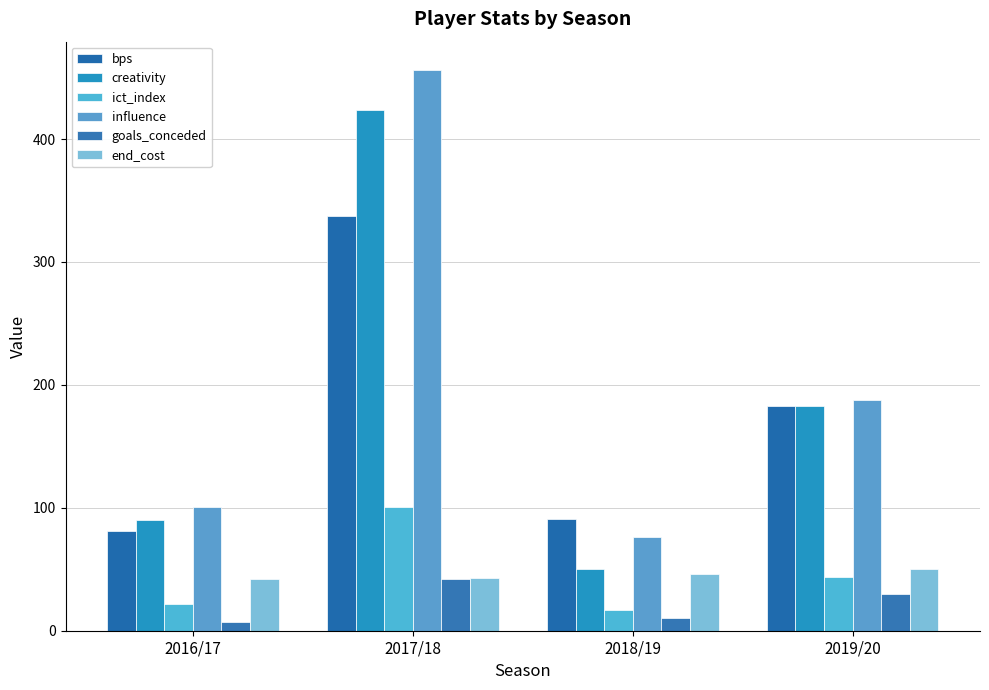

What value does the creativity series have at 2019/20?

183.1